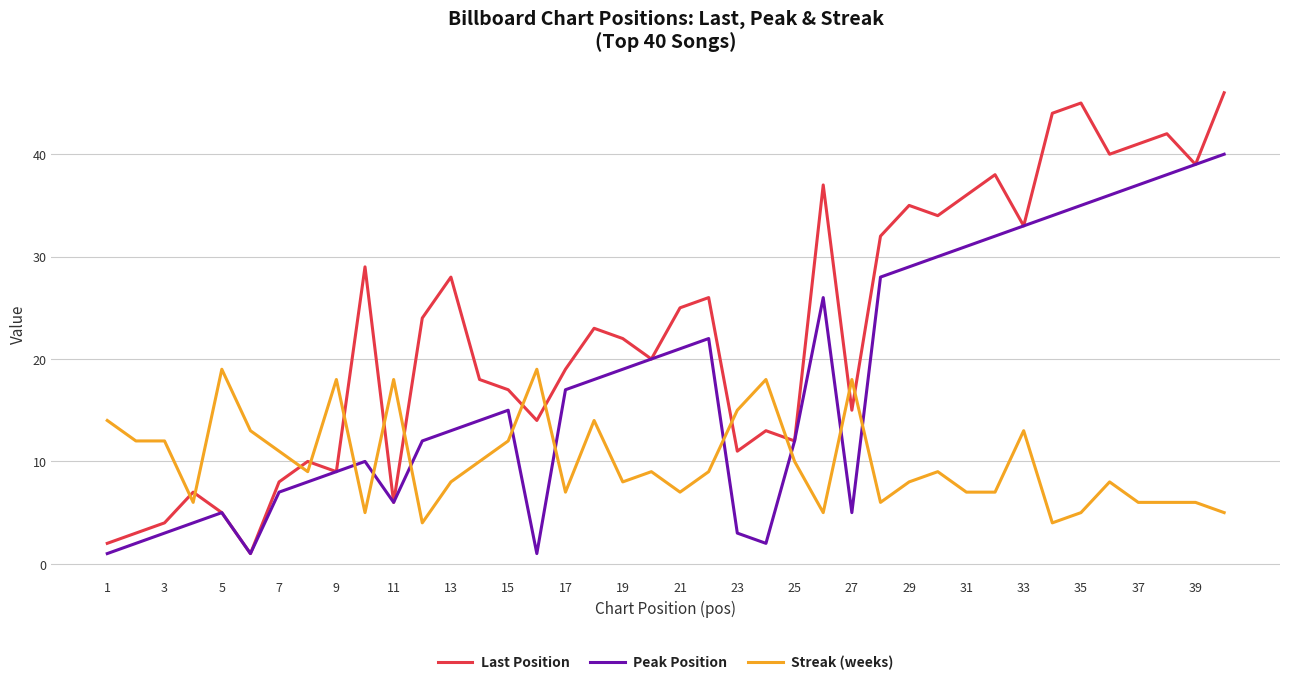

Rank the series by their maximum value, from lowest to highest.

Streak (weeks), Peak Position, Last Position